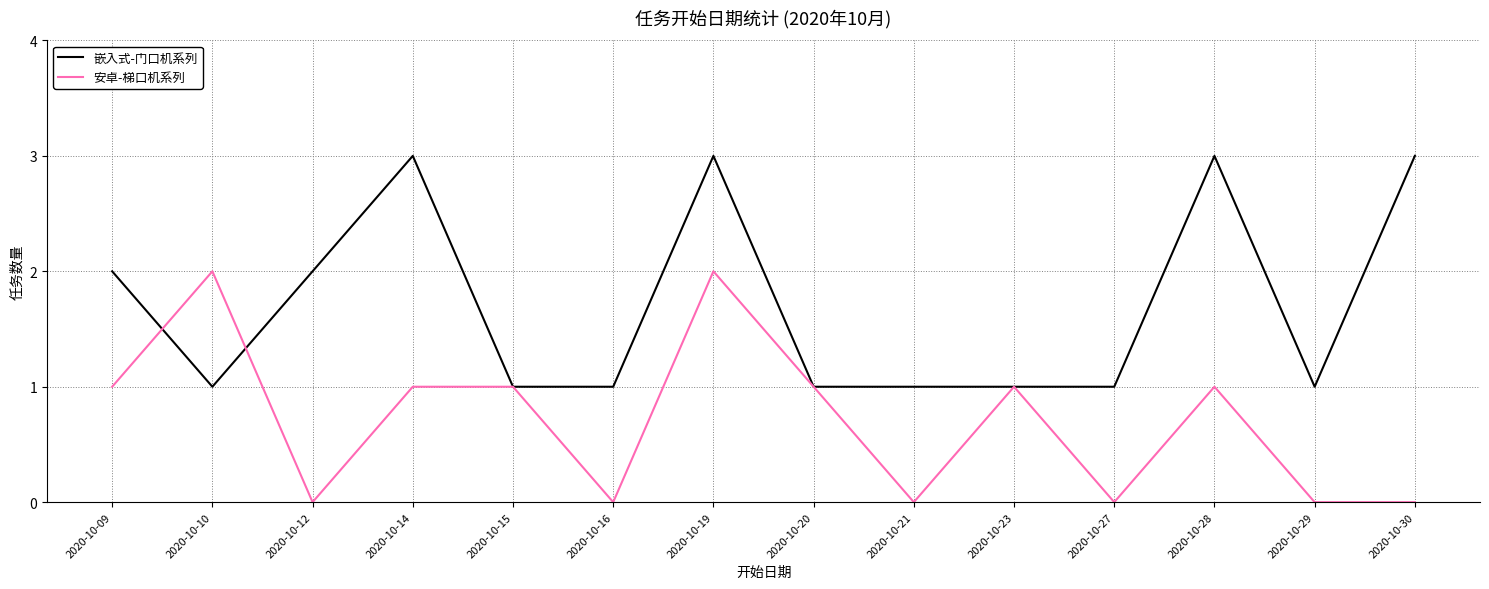

Which series has the largest total across all categories?

嵌入式-门口机系列